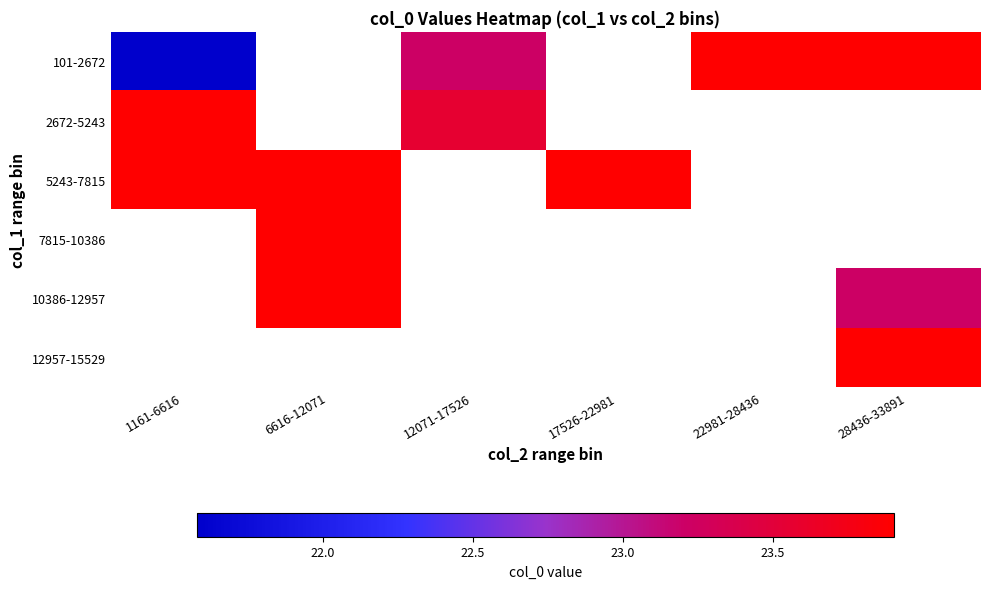

The value of 12957-15529 at 28436-33891 is 7.9. True or false?

False